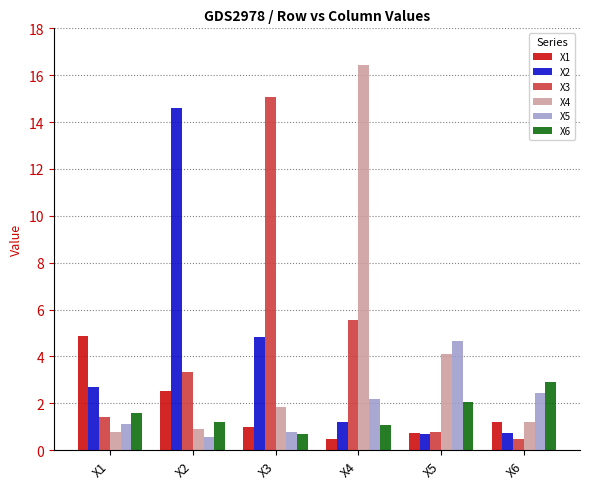

Which series has the largest range (max minus min)?

X4